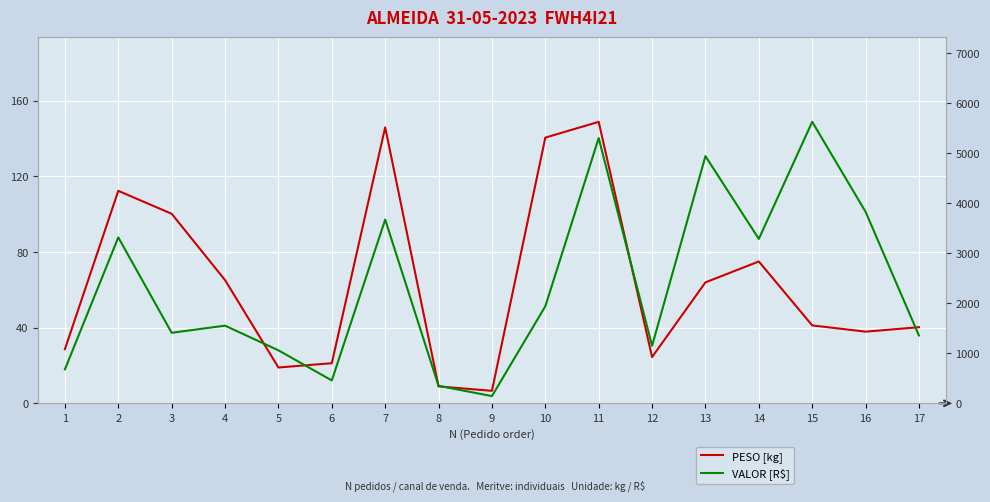

What is the value of the PESO [kg] point at the 3rd from the left?

100.3